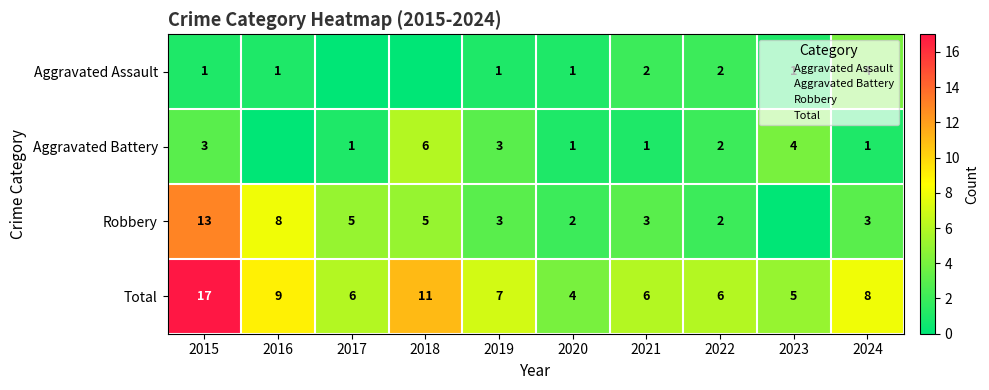

What is the difference between the Total values at 2024 and 2018?

3